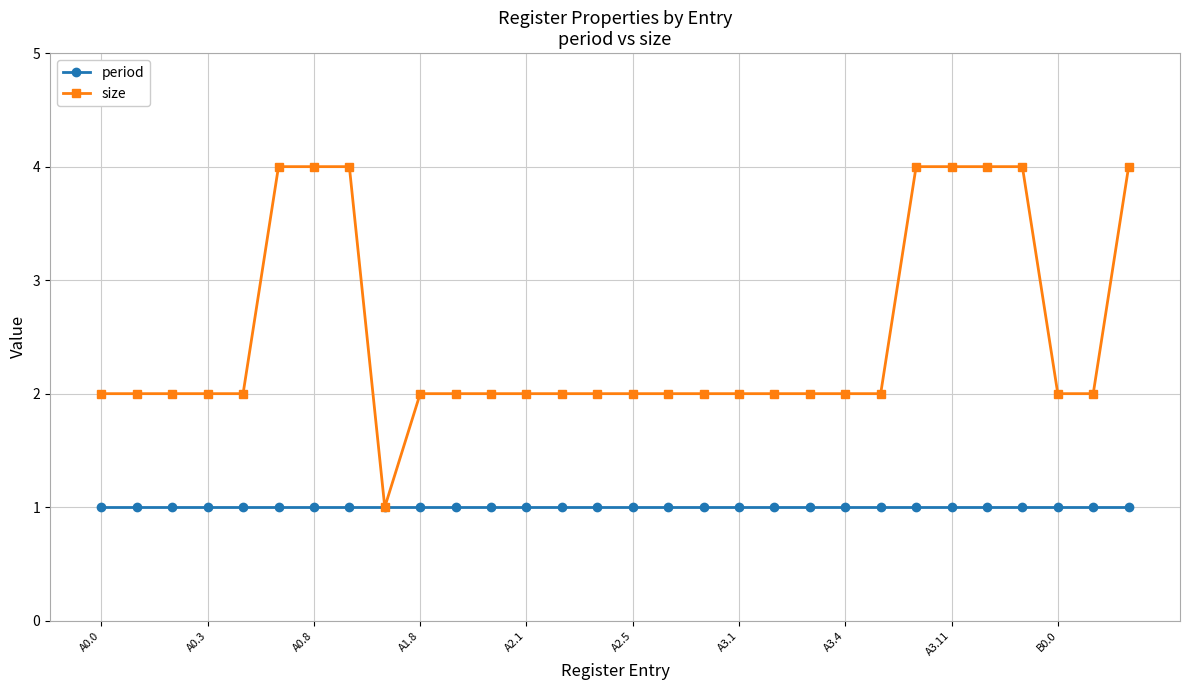

List the series in order of their overall mean, highest first.

size, period